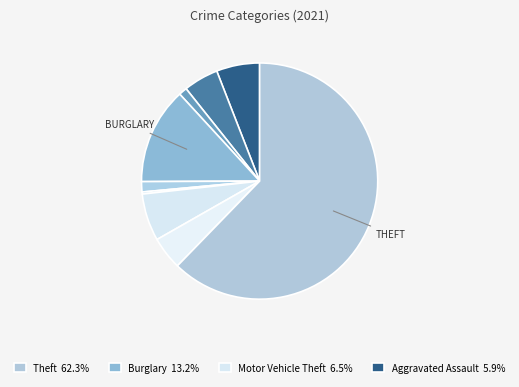

Count the number of slices in the pie.

9